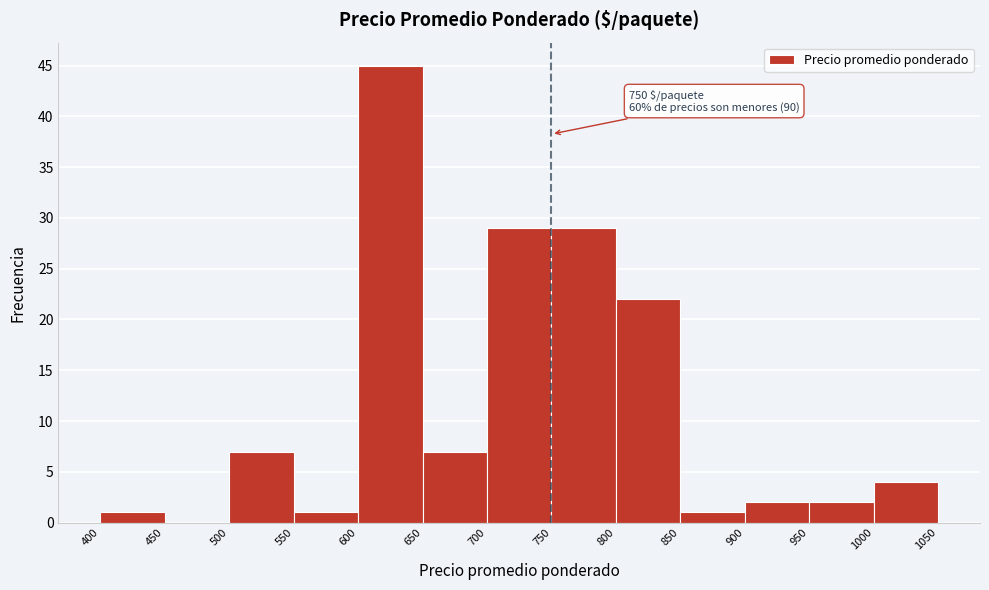

Which range on the x-axis has the tallest bar?

600 to 650